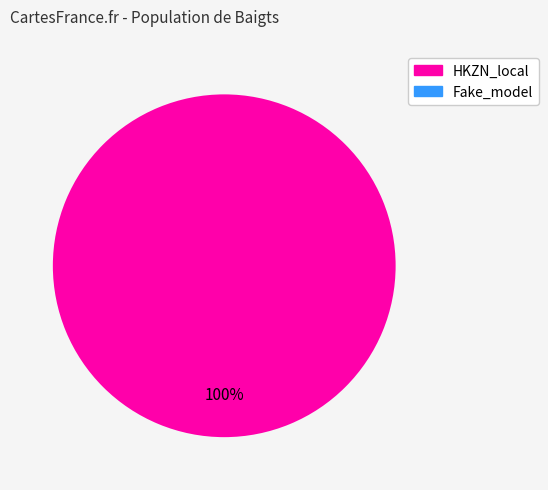

Is there a majority slice in this chart?

Yes